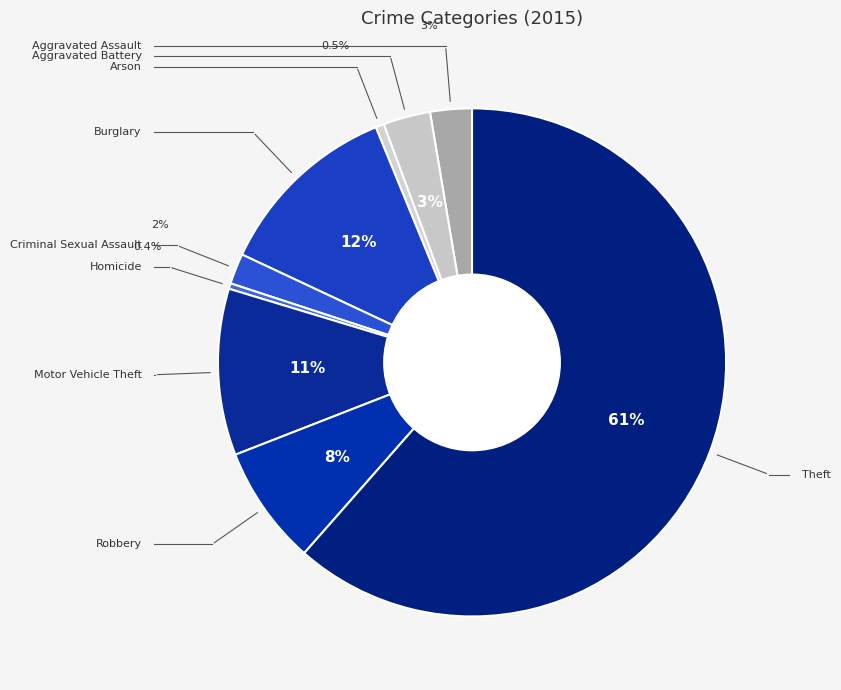

Which has a higher value, Criminal Sexual Assault or Motor Vehicle Theft?

Motor Vehicle Theft